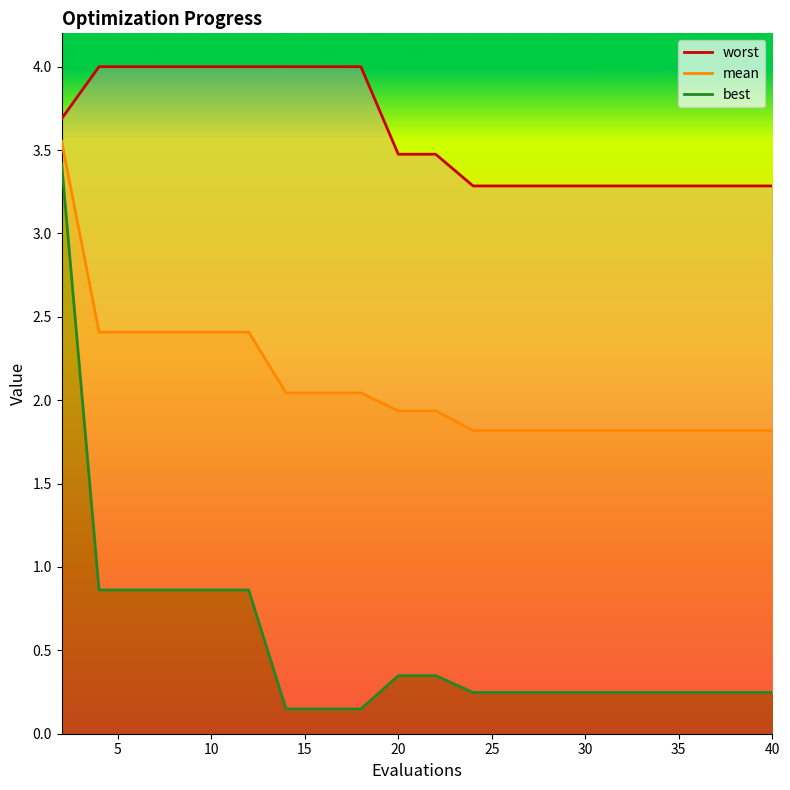

How many lines are shown in the chart?

3